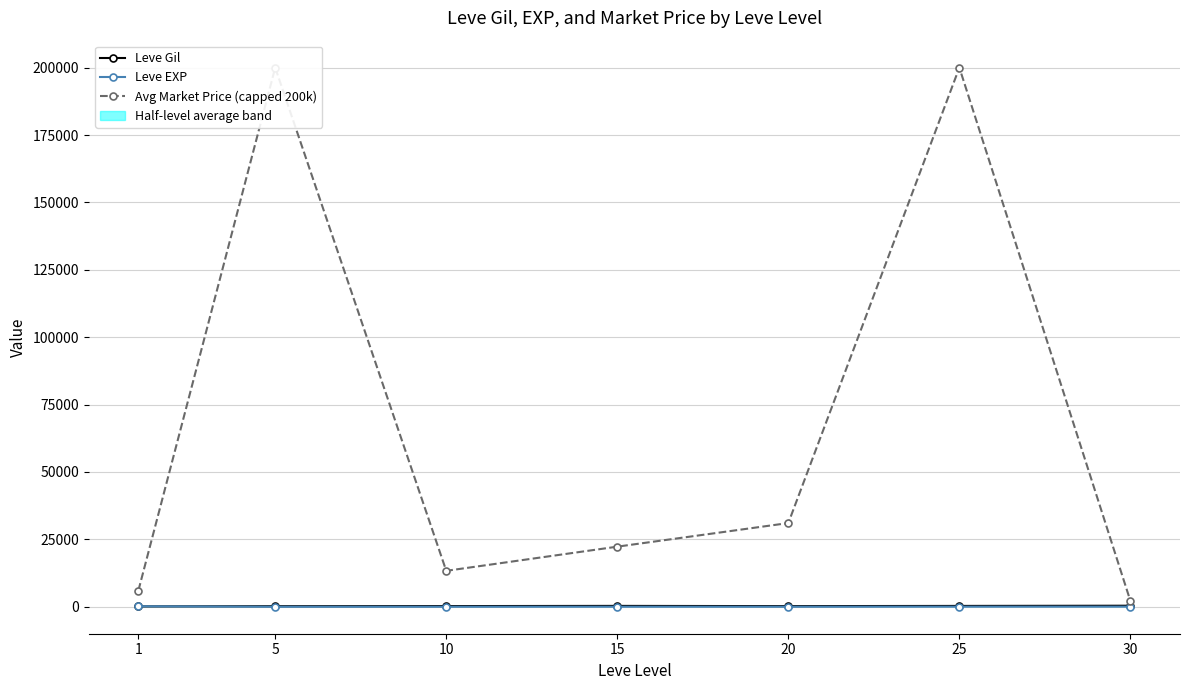

Which series changed the most between 1 and 10?

Avg Market Price (capped 200k)